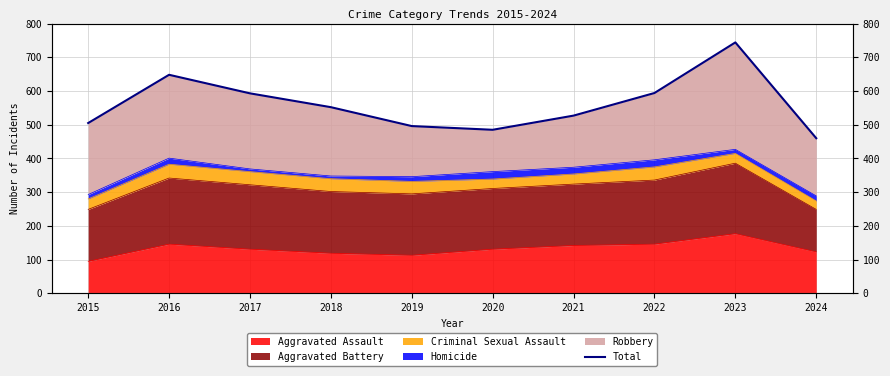

What is the greatest value displayed?

744